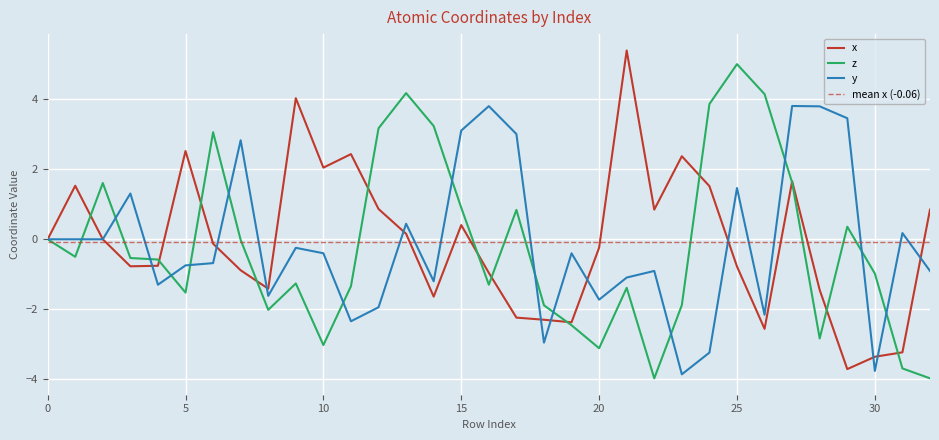

Is it true that x equals 0.2 at 13?

True